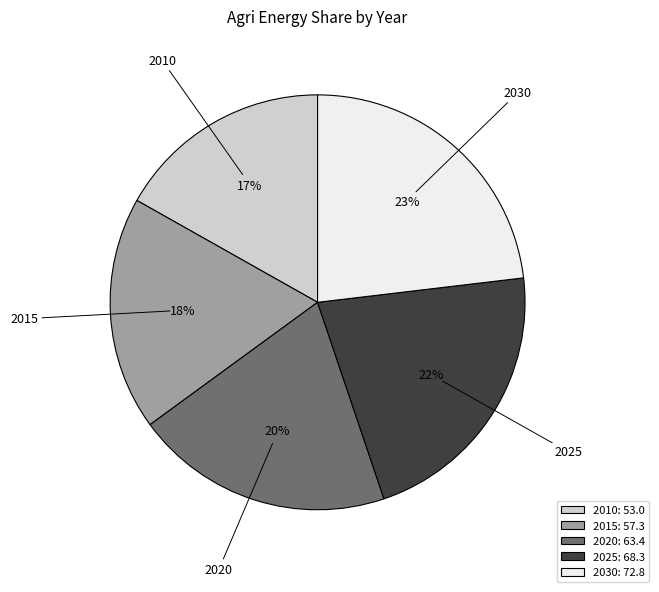

Which category has the smallest portion of the pie?

2010